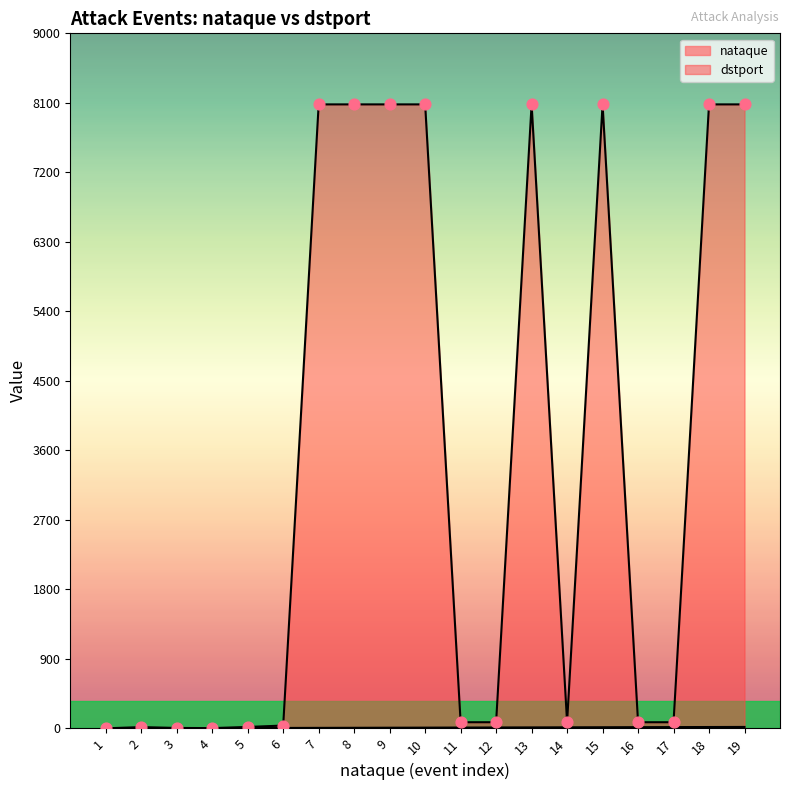

At how many categories does at least one series exceed 7273?

8